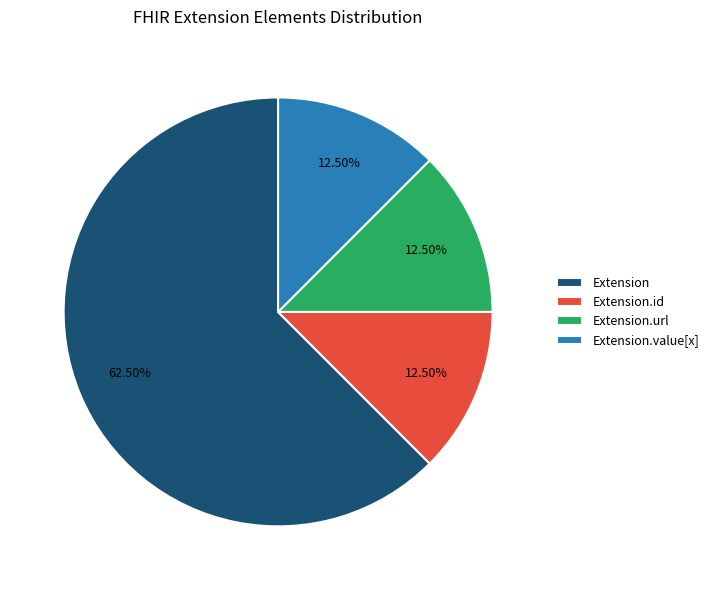

Which category accounts for the majority?

Extension